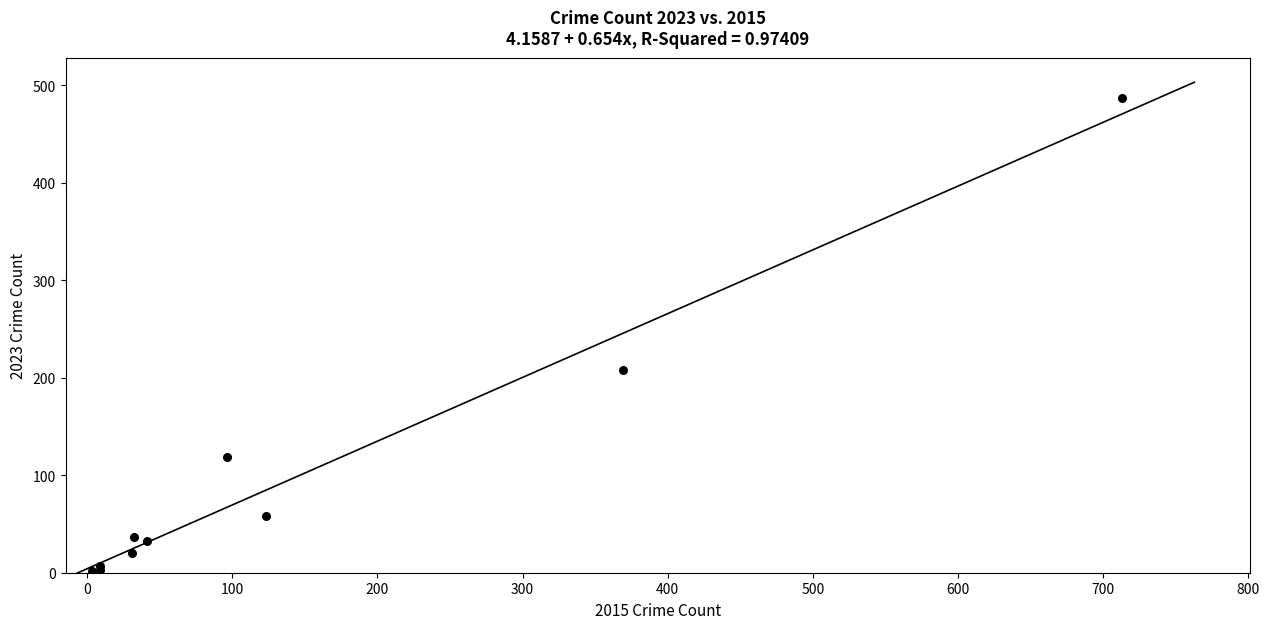

What Y value in the scatter plot is closest to 244?

208